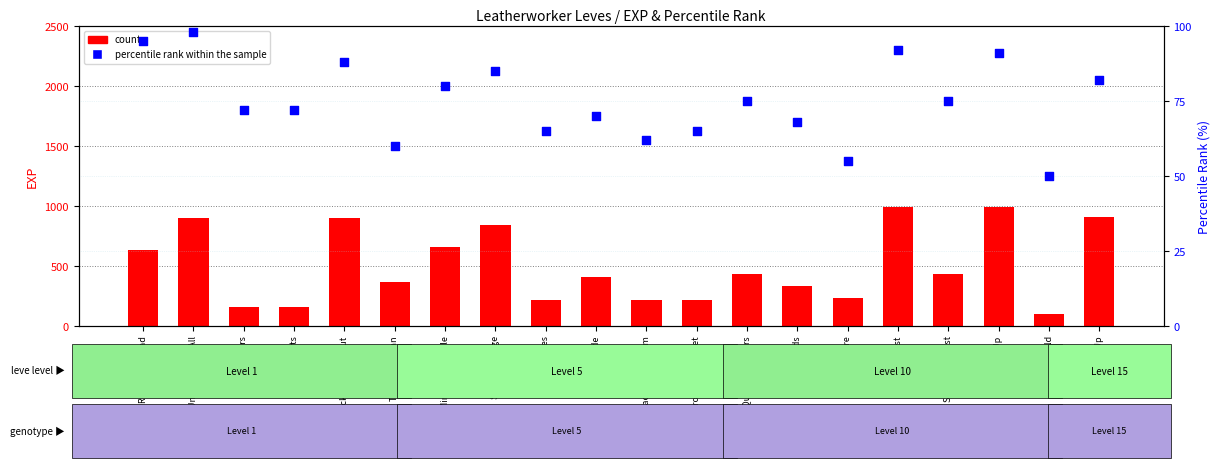

At how many categories does at least one series exceed 448?

8